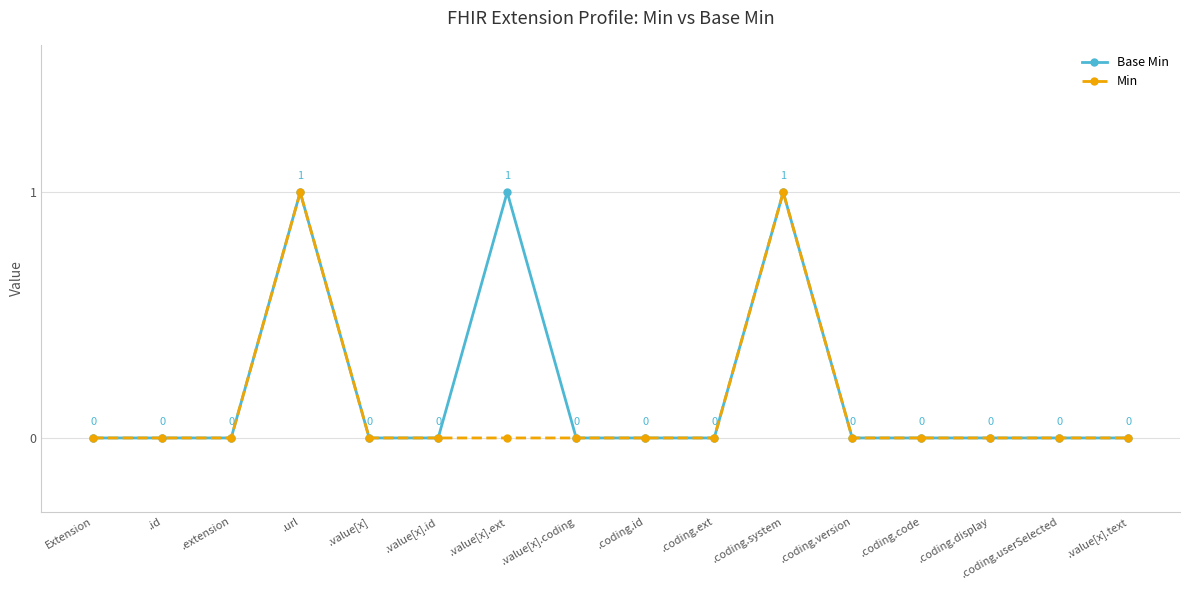

How many interior local peaks does the Min series have?

2